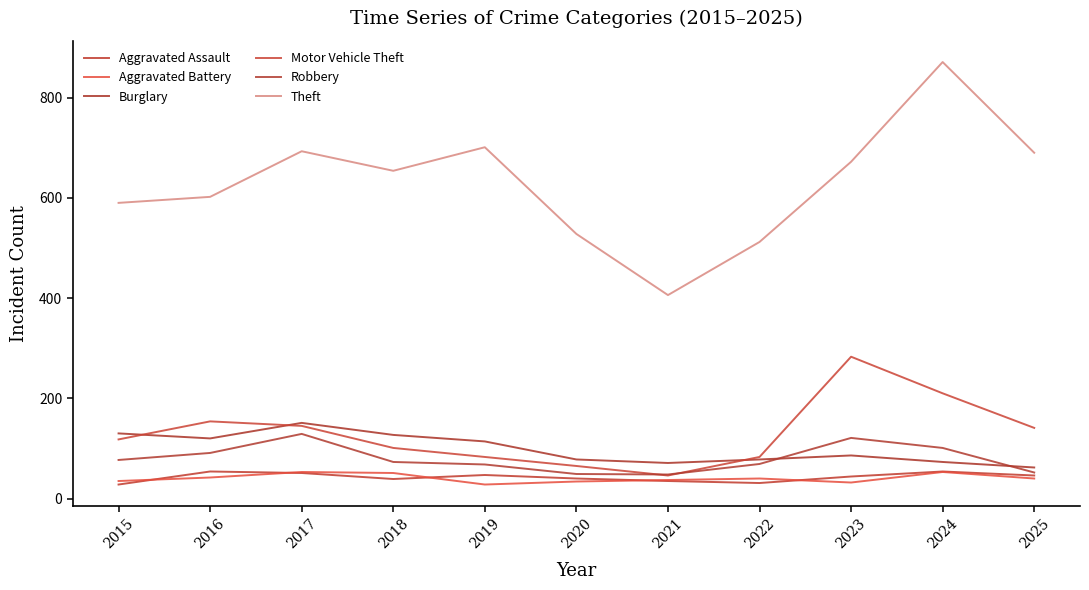

True or false: Burglary has a value of 36 at 2017.

False